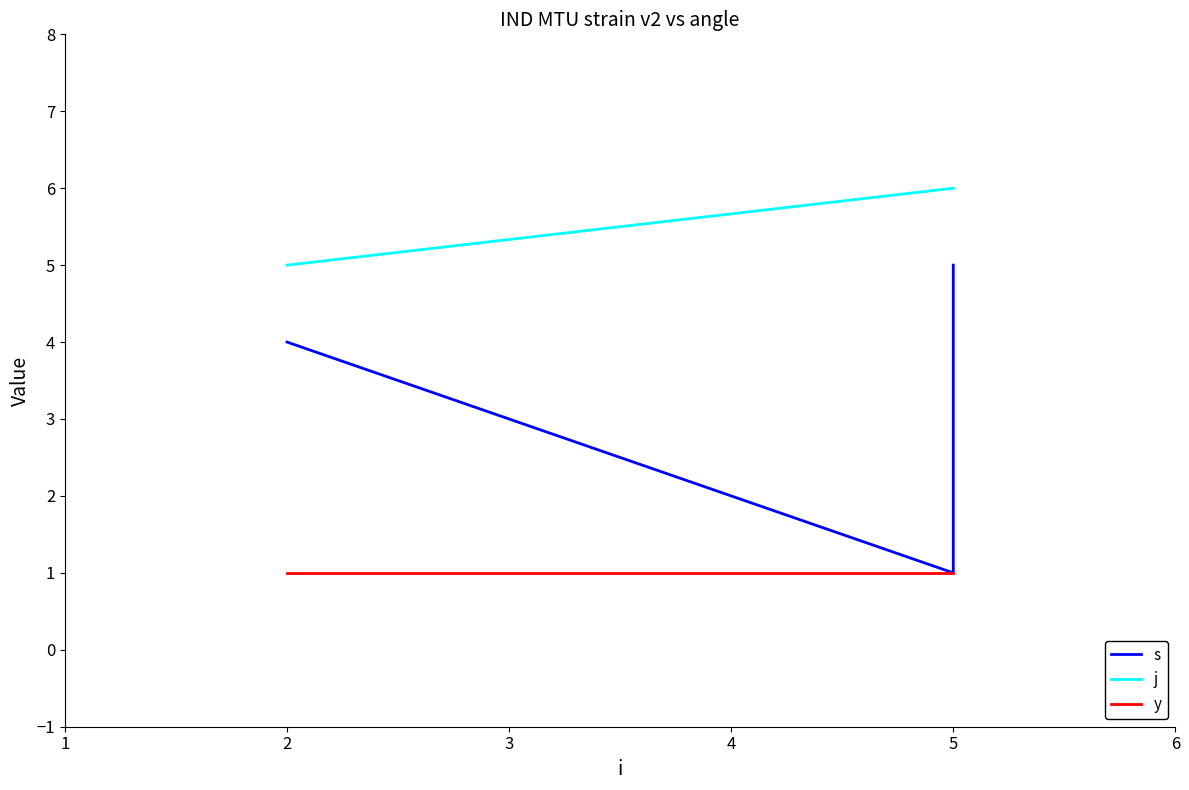

Which series has the largest total across all categories?

j